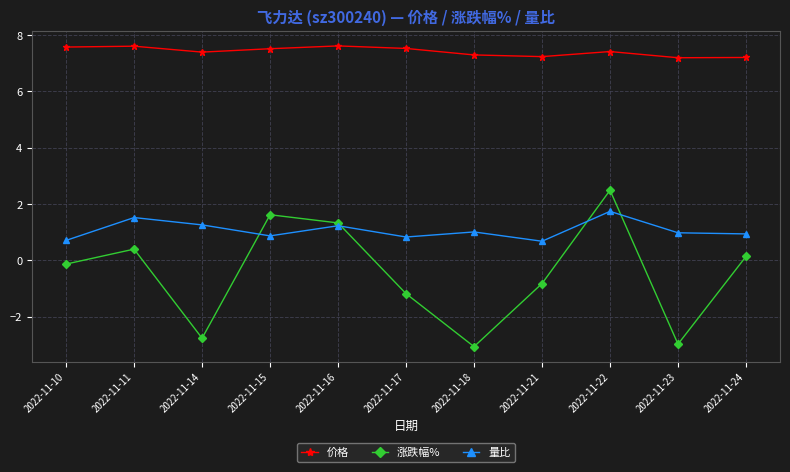

What is the value of the 涨跌幅% point at the 6th from the left?

-1.2